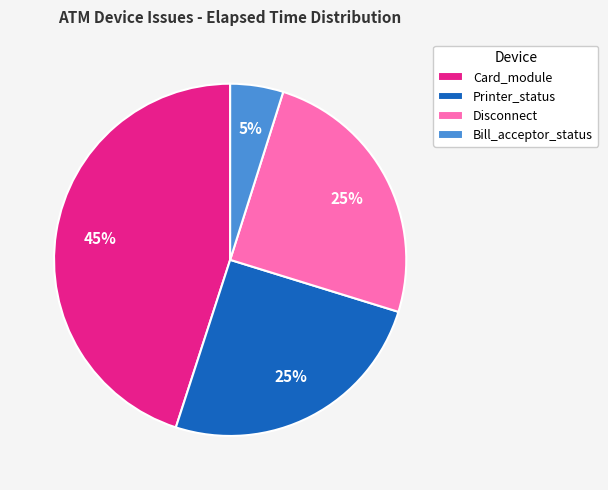

True or false: Disconnect accounts for 1% of the total.

False